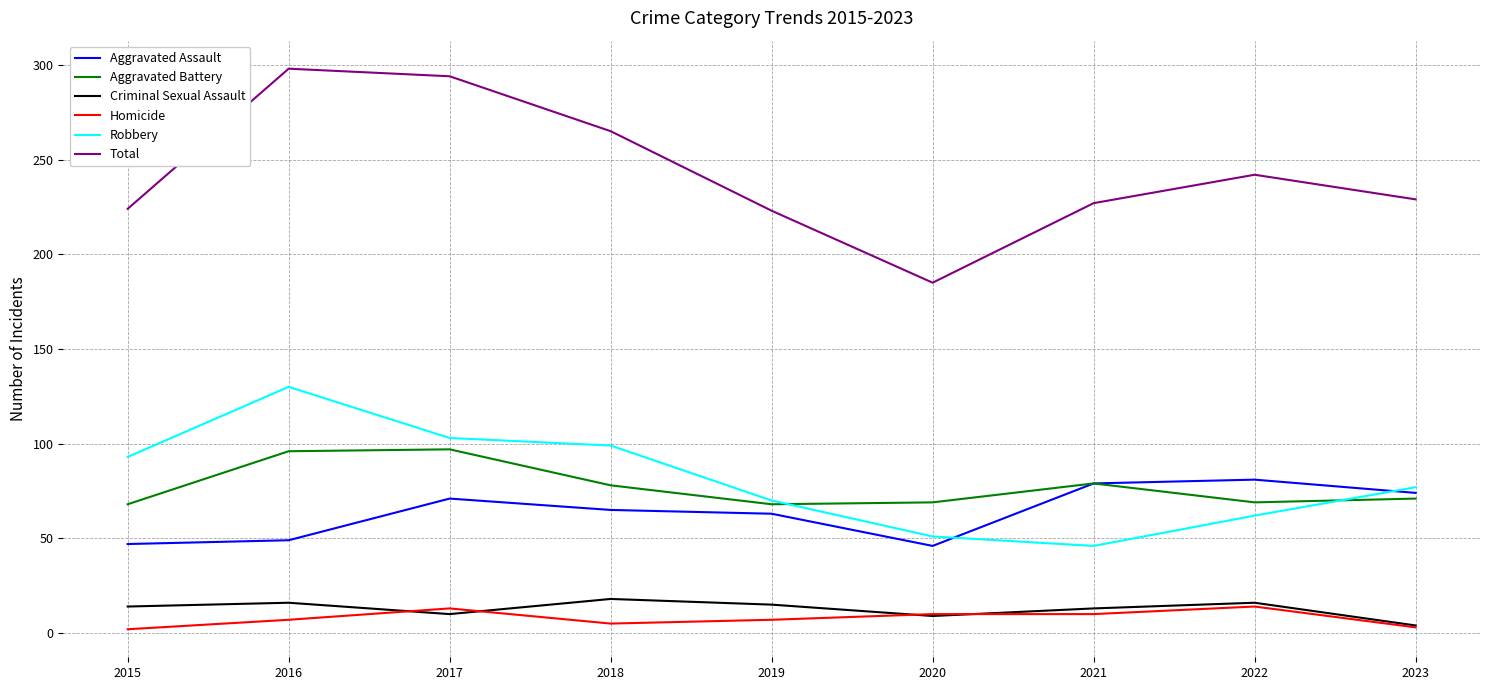

What is the average value of the Aggravated Assault series?

64